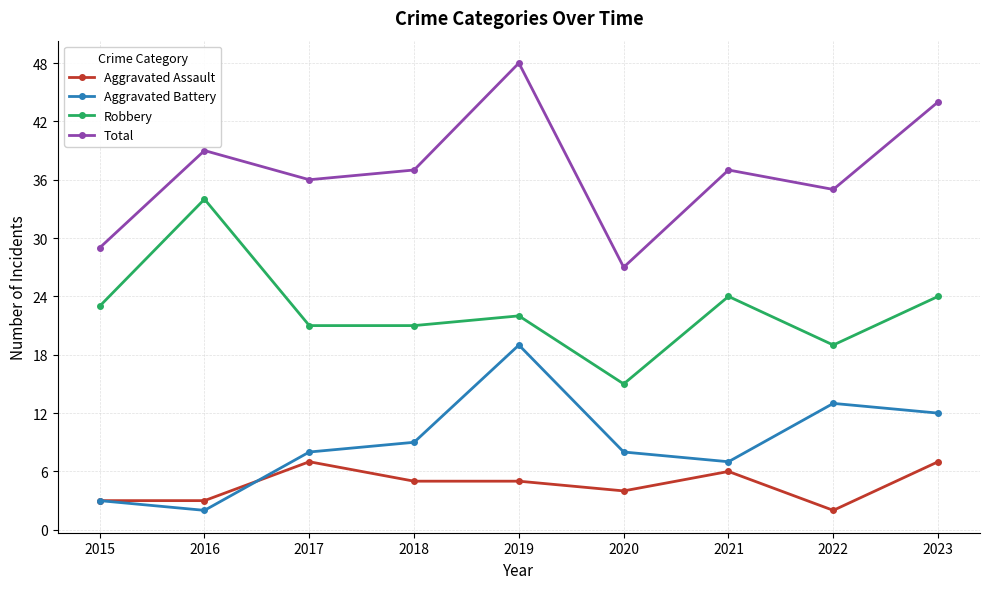

Is it true that Aggravated Battery equals 12 at 2020?

False